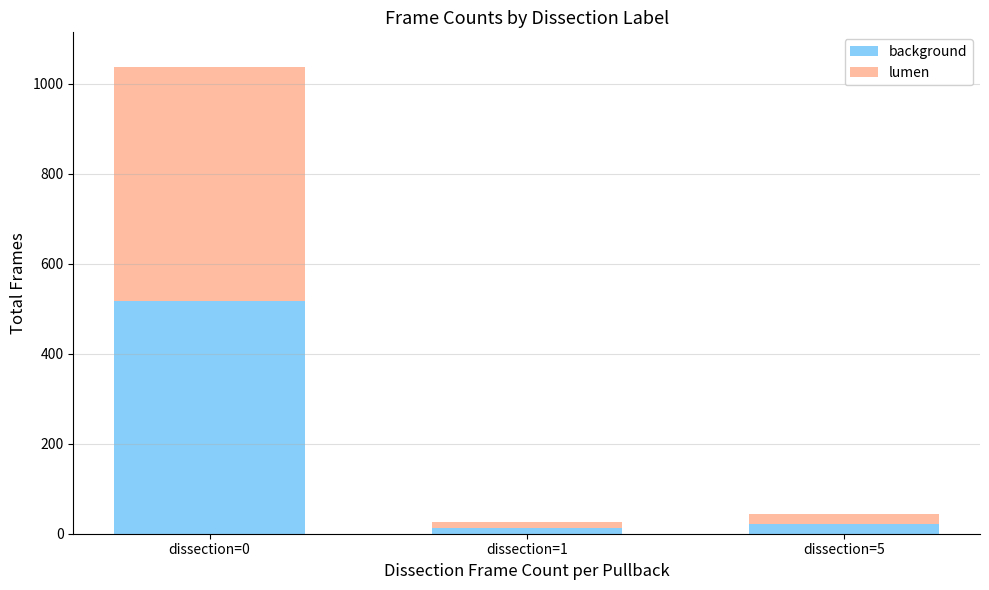

Count the number of data series in this chart.

2